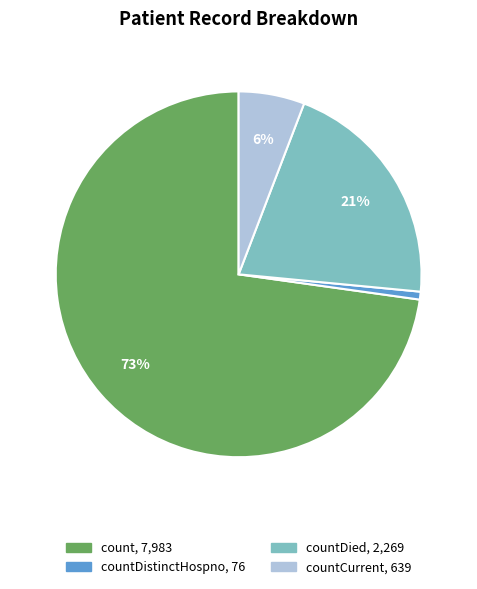

Count the number of slices in the pie.

4